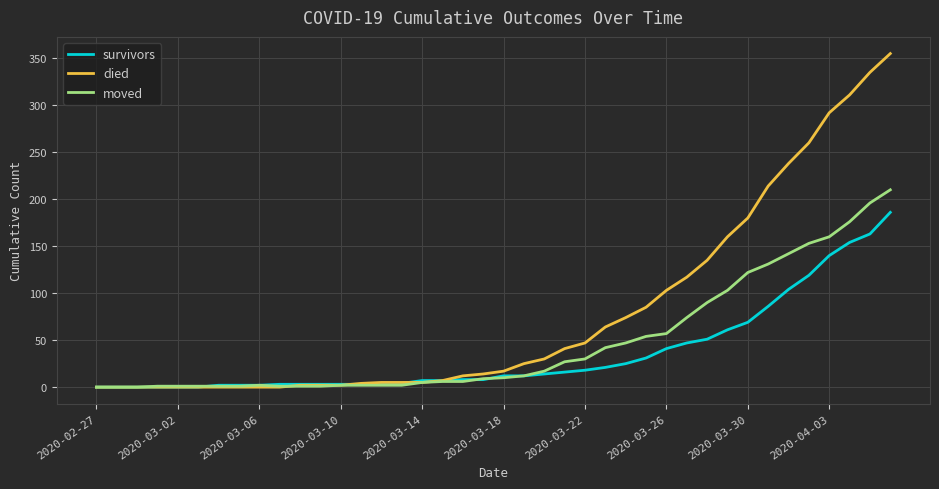

Which series has the largest range (max minus min)?

died